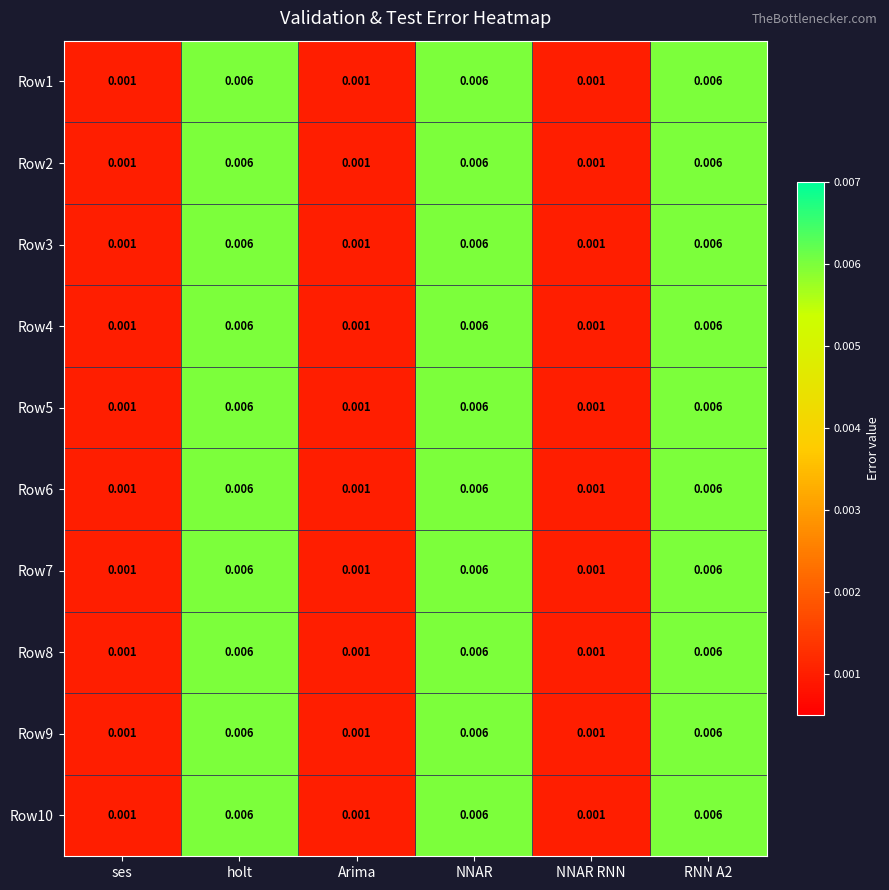

How many series are shown in this chart?

10